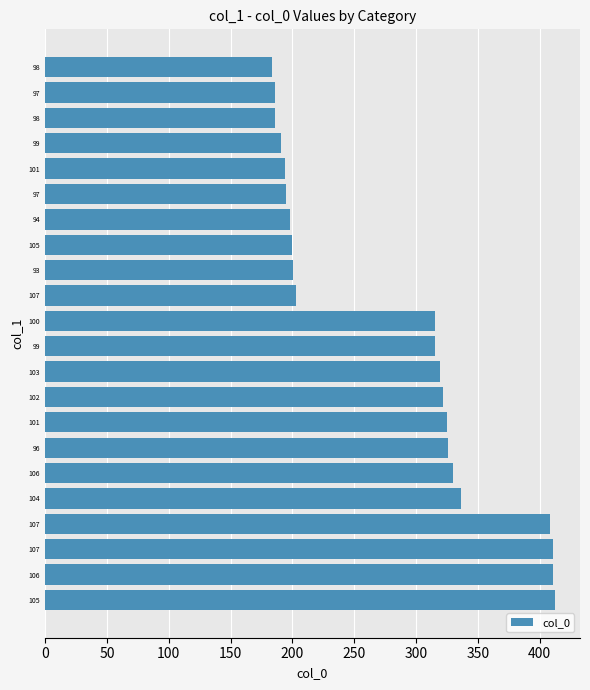

At which label is the value closest to 297?

100